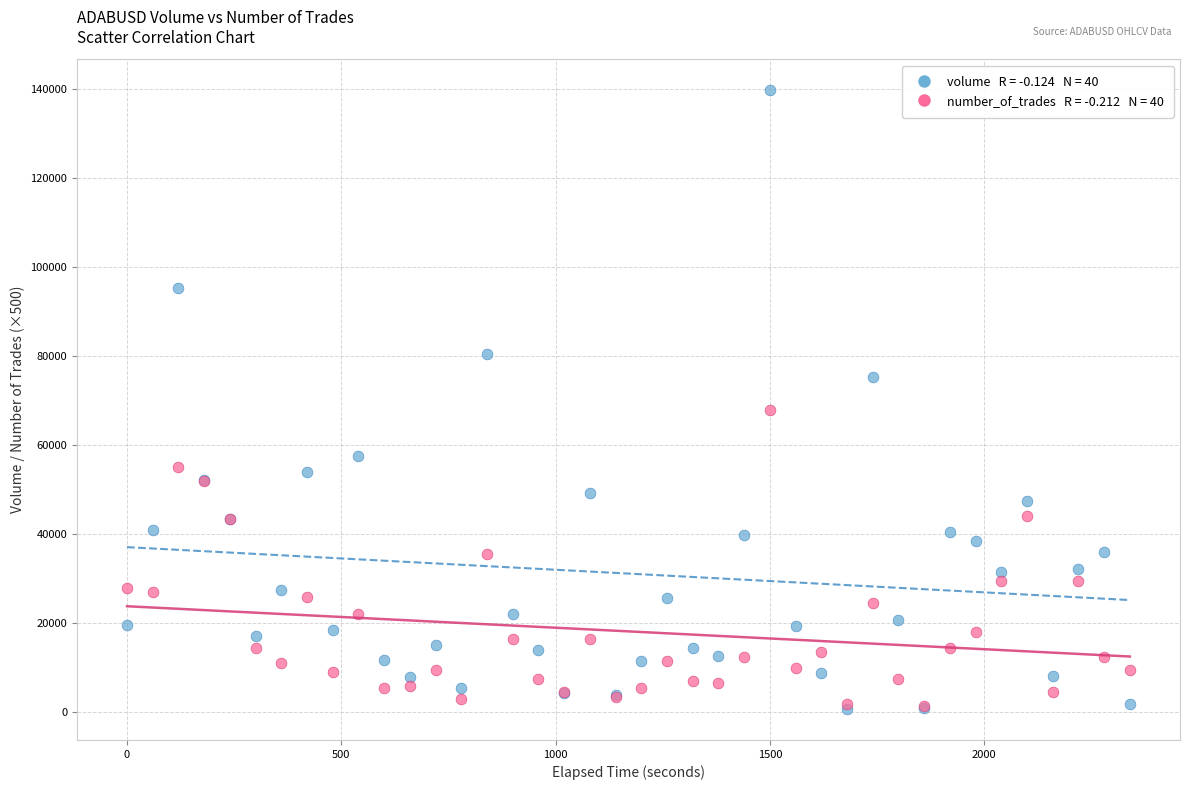

Across all series, what Y value is closest to 70224?

68000